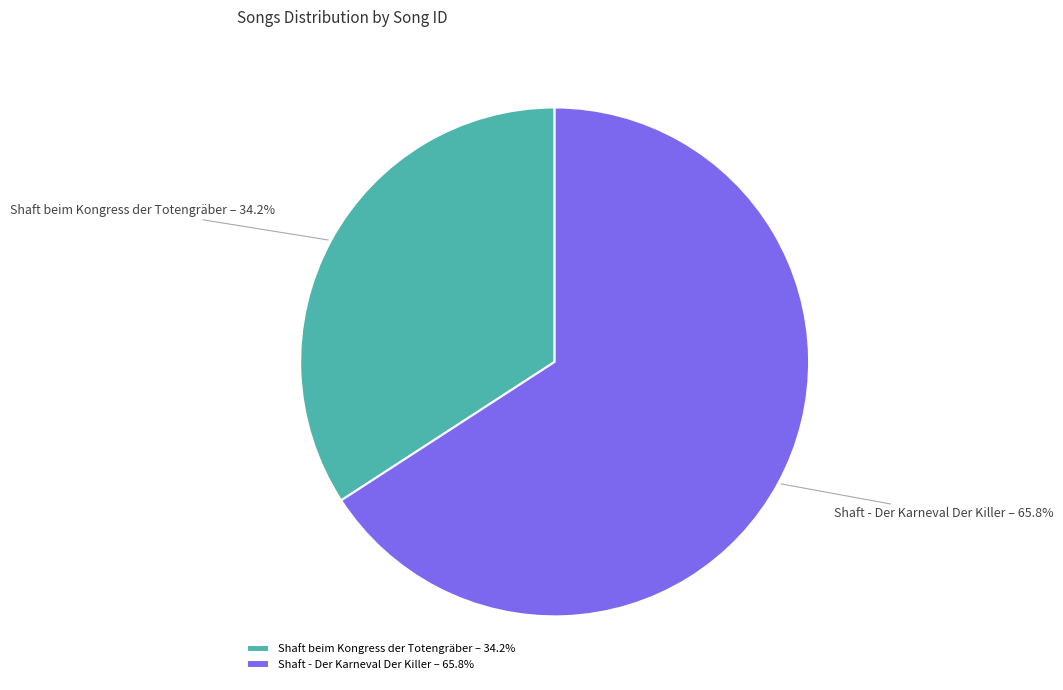

How many slices are in this pie chart?

2